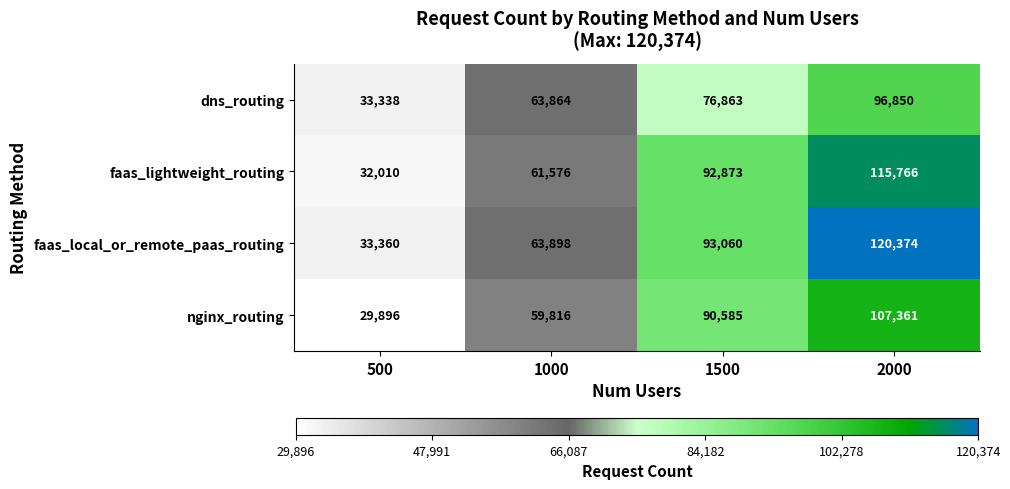

Rank the series at 500 from lowest to highest value.

nginx_routing, faas_lightweight_routing, dns_routing, faas_local_or_remote_paas_routing